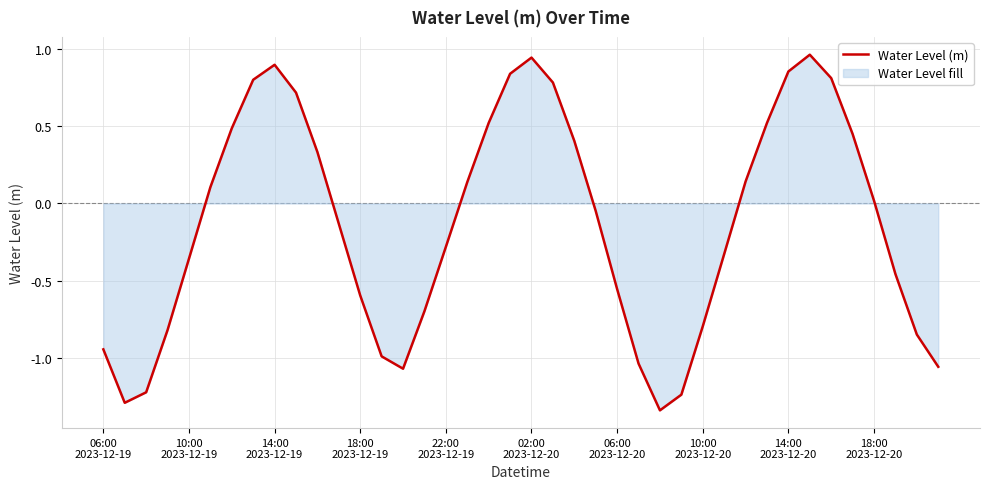

True or false: the data shows -0.2 at 22:00
2023-12-19.

False